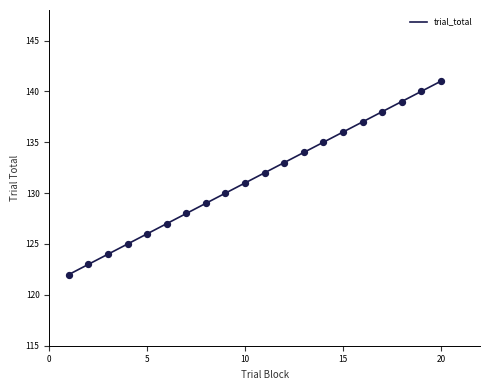

What is the maximum value shown in the chart?

141